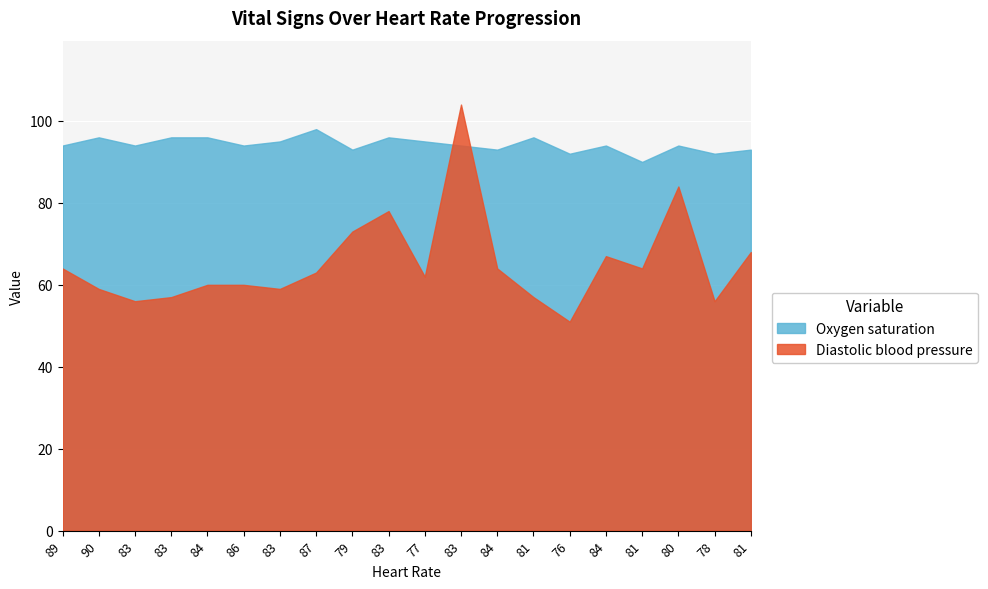

The value of Diastolic blood pressure at 86 is 32. True or false?

False